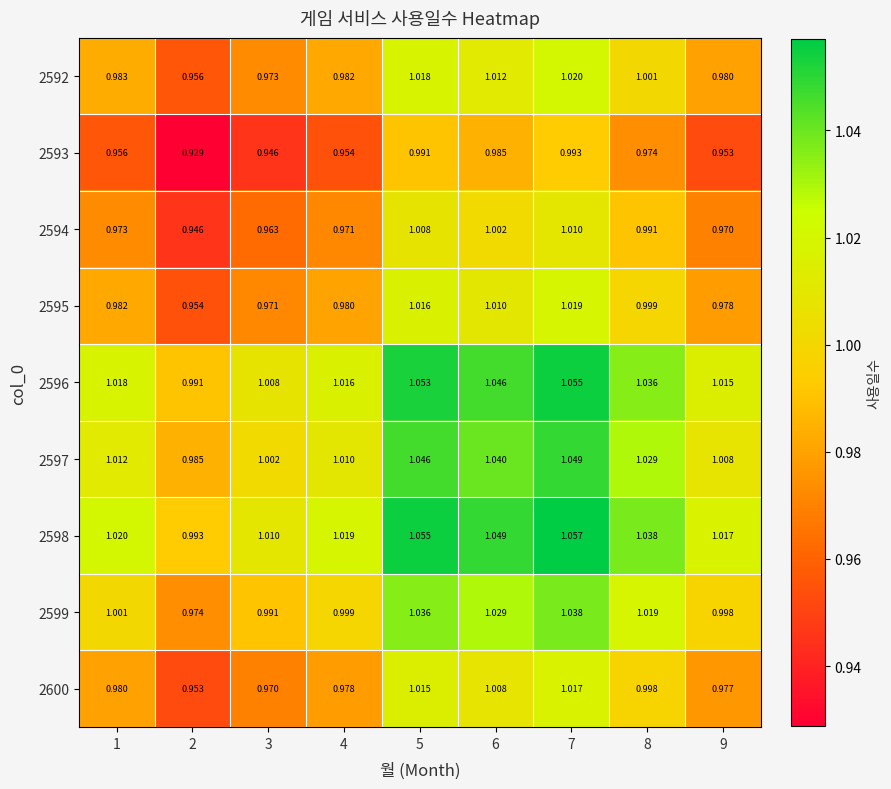

Is the value of 2592 at 1 greater than the value of 2596 at 4?

No